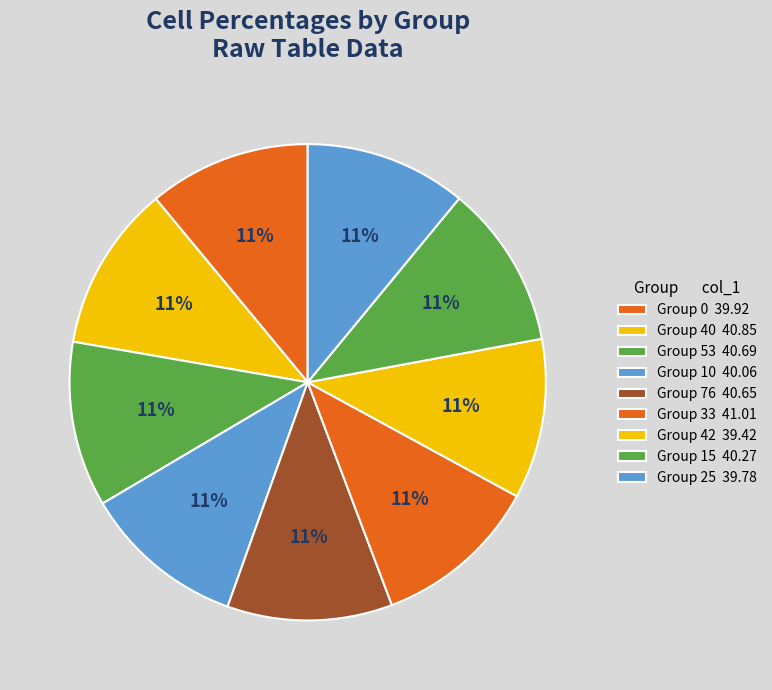

Rank the categories by value from highest to lowest.

33, 40, 53, 76, 15, 10, 0, 25, 42